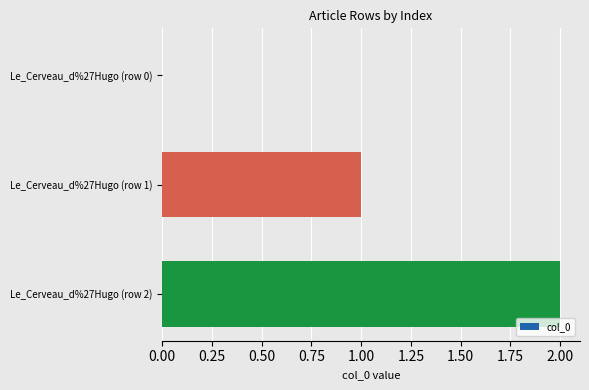

Are the bars horizontal?

Yes